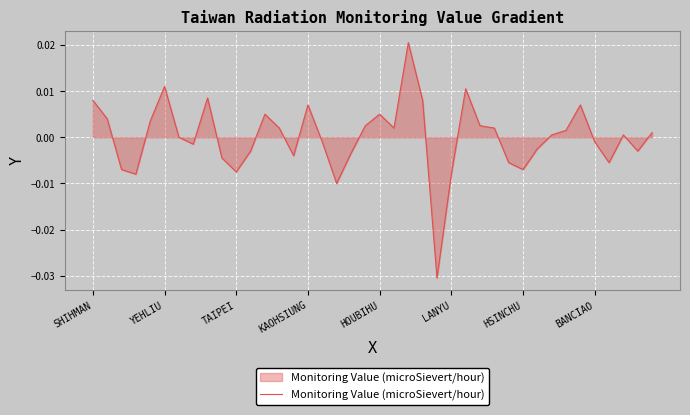

How many lines are shown in the chart?

1